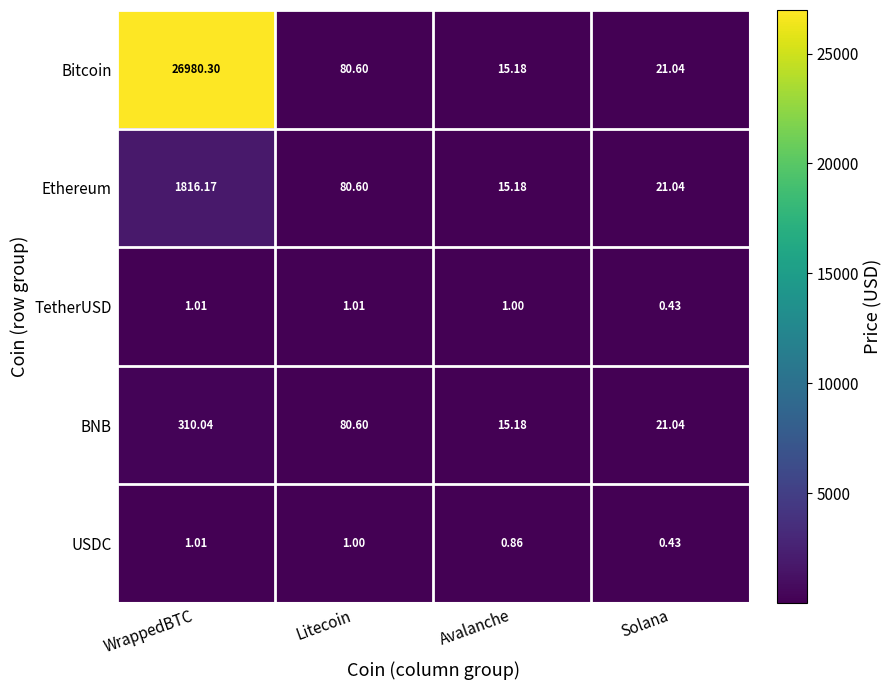

How many categories are shown in the chart?

4